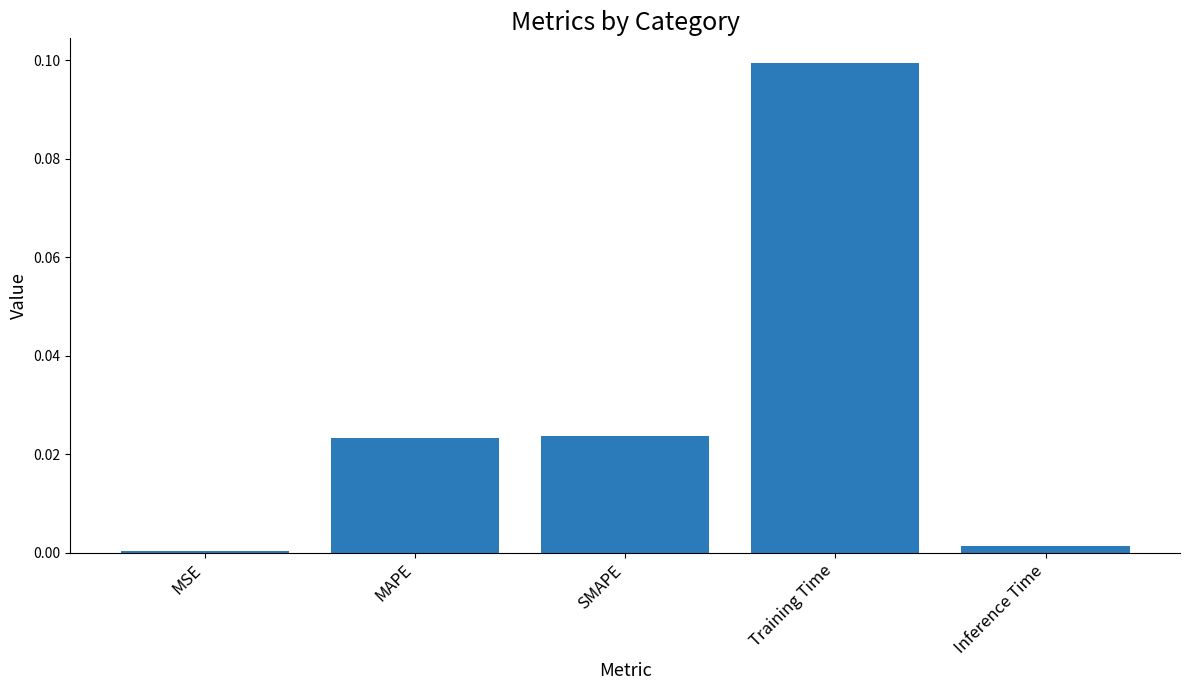

Is it true that the value at Training Time is 0.1?

True